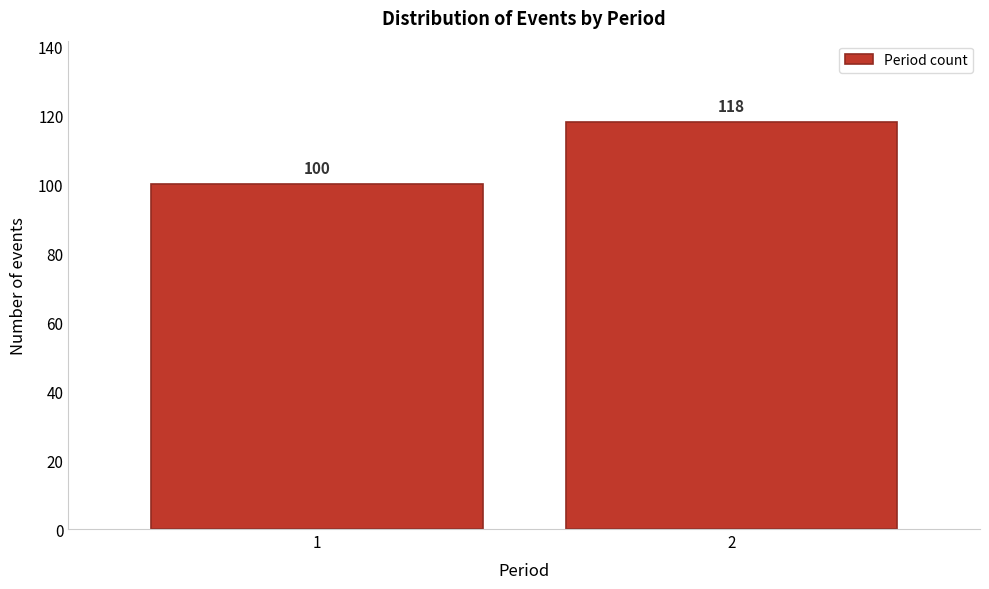

Reading left to right, list all the values displayed in this chart.

1=100	2=118